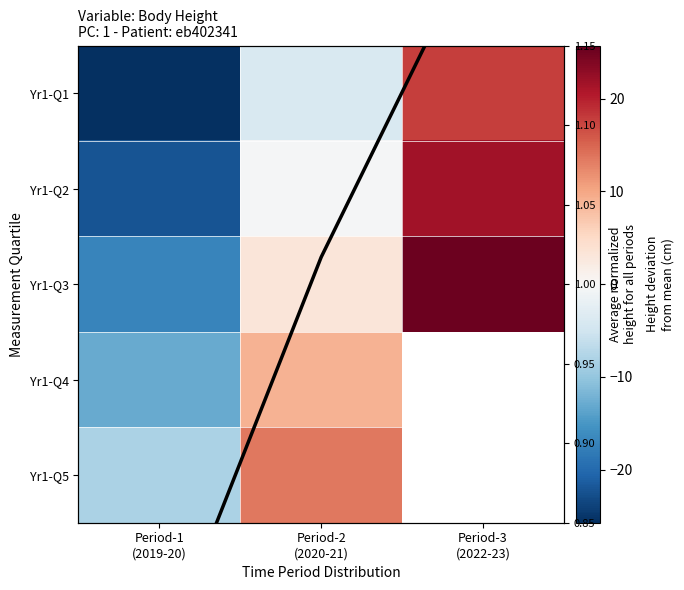

Rank the categories by Yr1-Q1 value from highest to lowest.

Period-3 (2022-23), Period-2 (2020-21), Period-1 (2019-20)